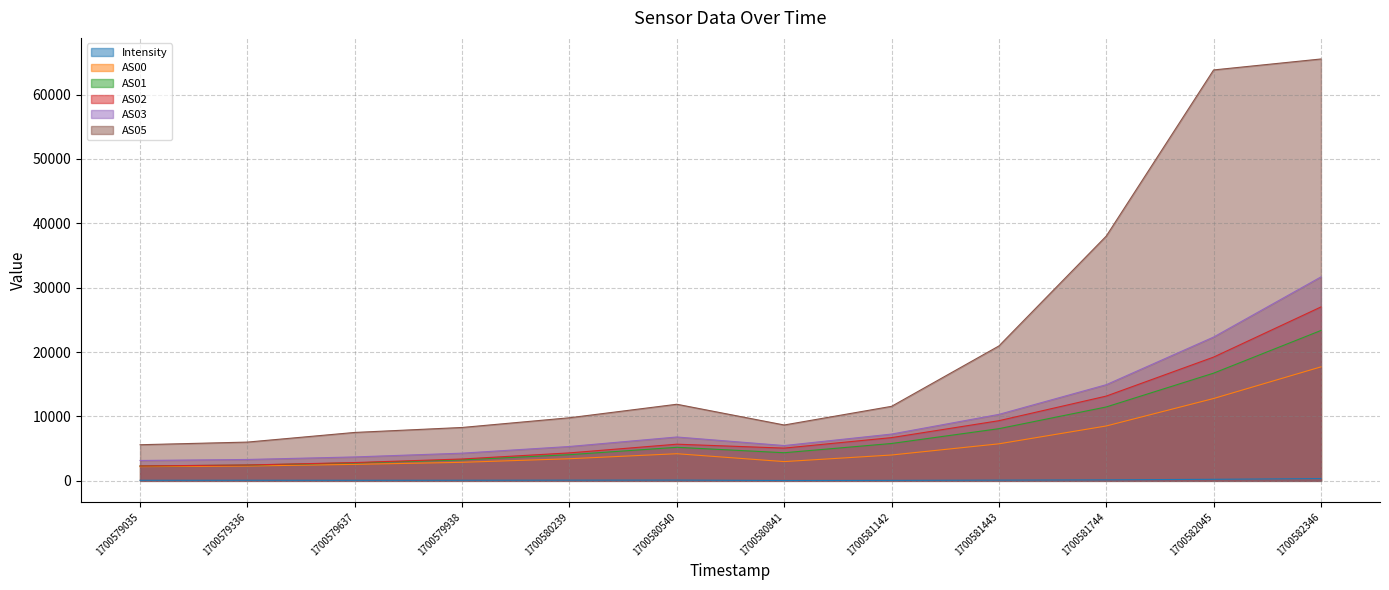

True or false: AS03 and AS05 intersect in this chart.

False